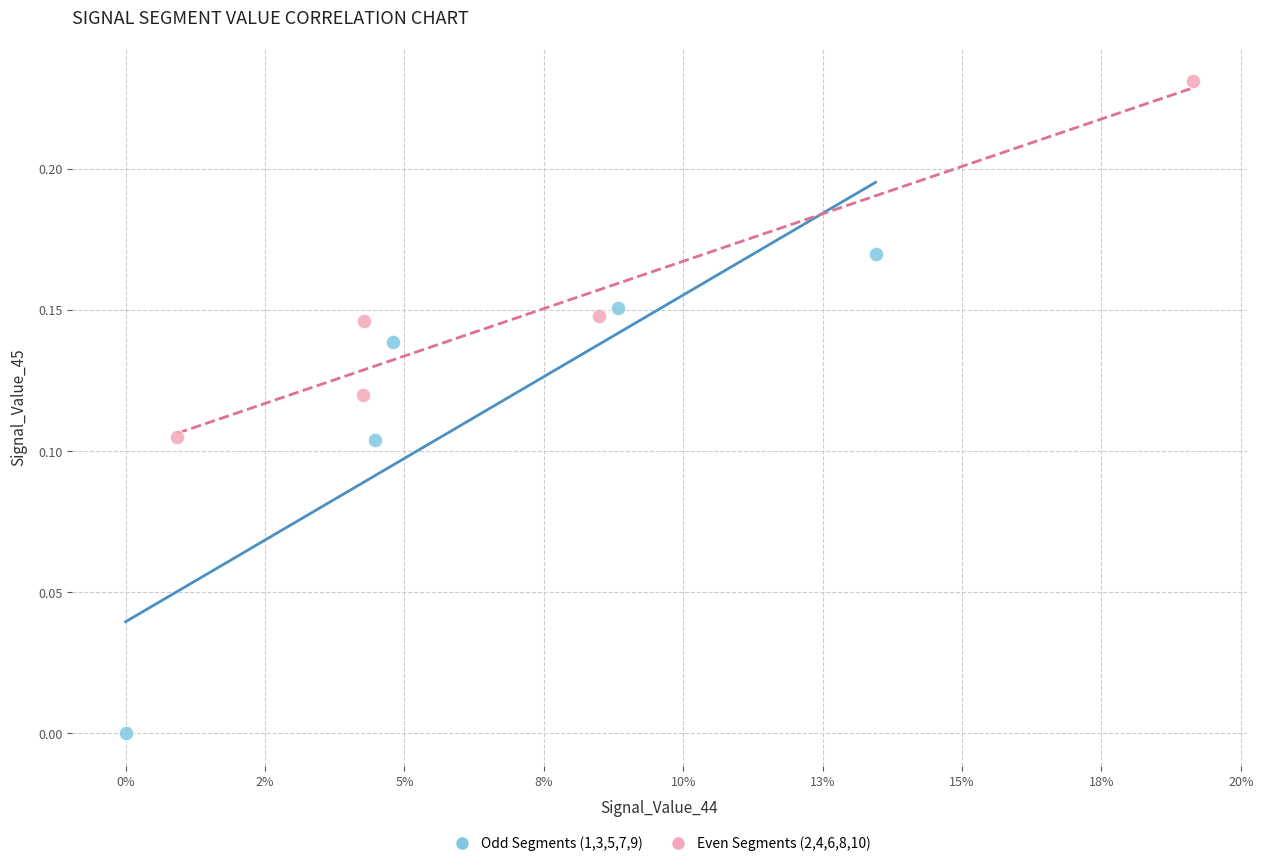

Which series contains the highest Y value?

Even Segments (2,4,6,8,10)